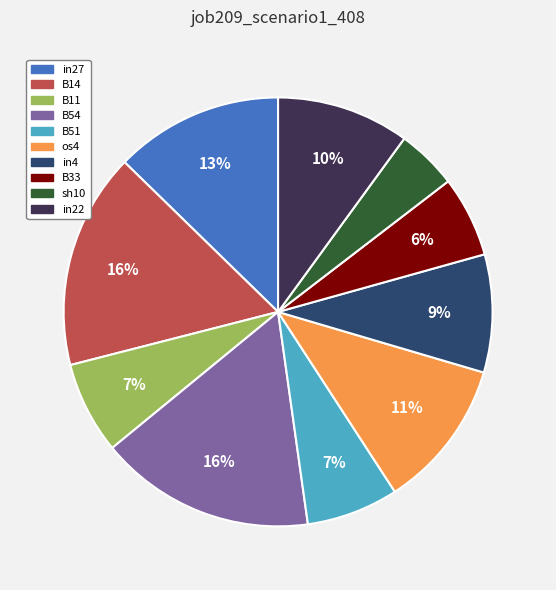

To the nearest percent, what is the average slice percentage?

10%